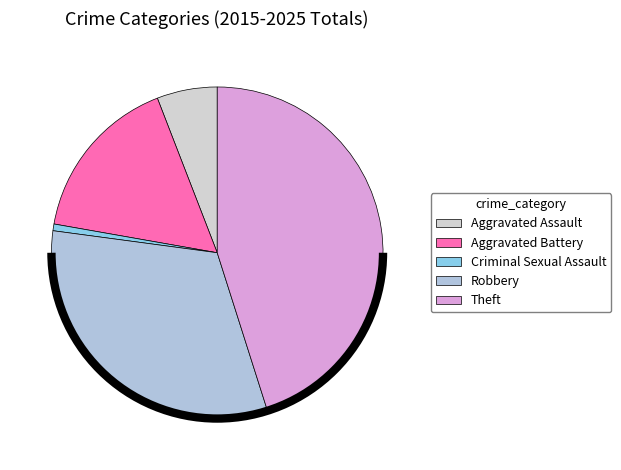

Does Aggravated Assault represent more than half of the total?

No